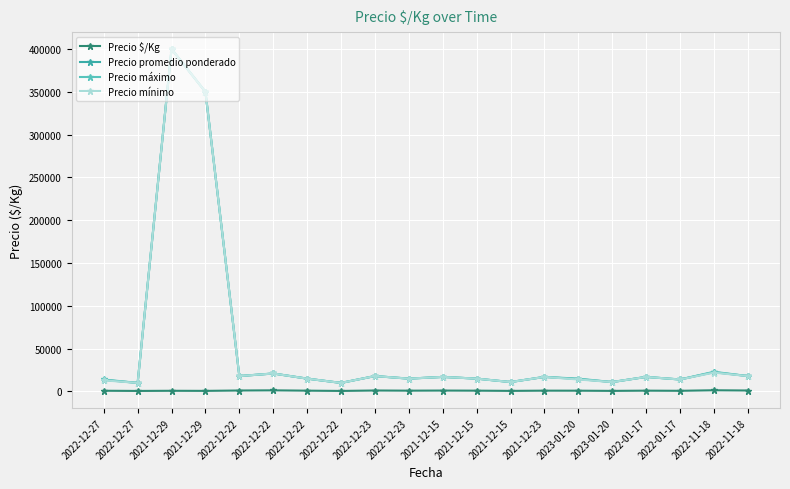

At which category does the chart reach its peak across all series?

2021-12-29